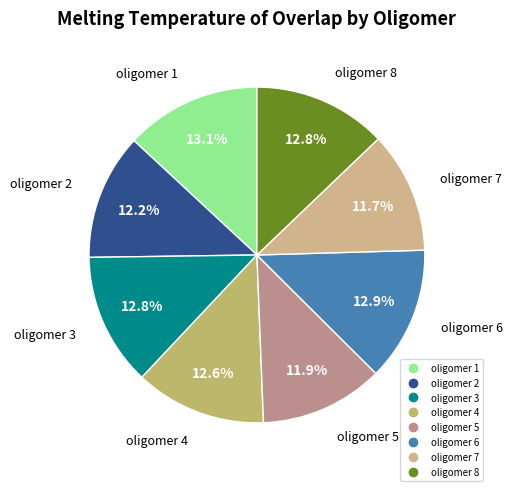

Is there any slice that represents more than half of the pie?

No